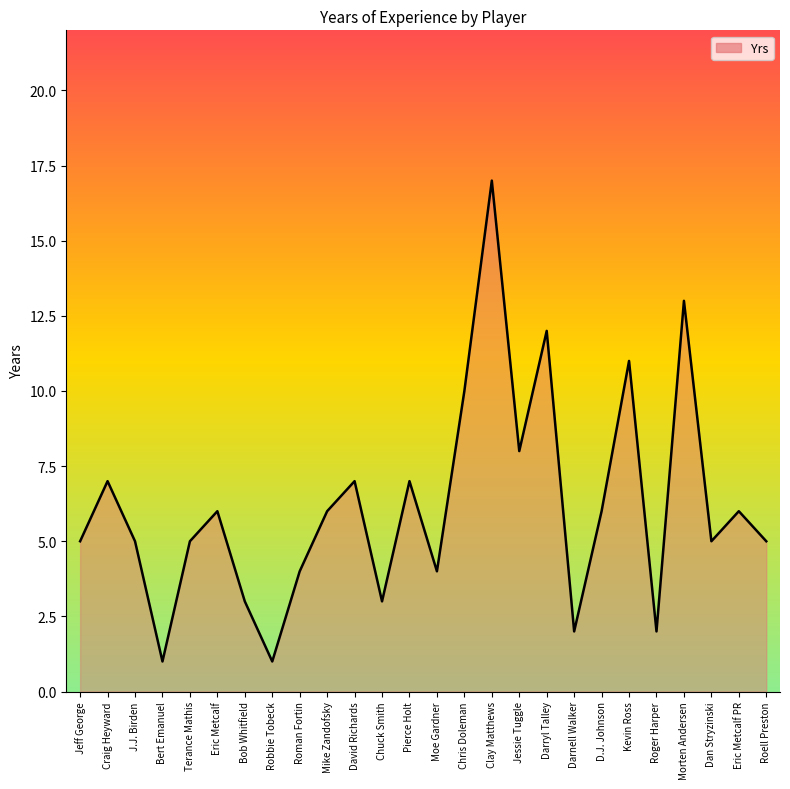

What is the difference between the values at Chris Doleman and Bob Whitfield?

7